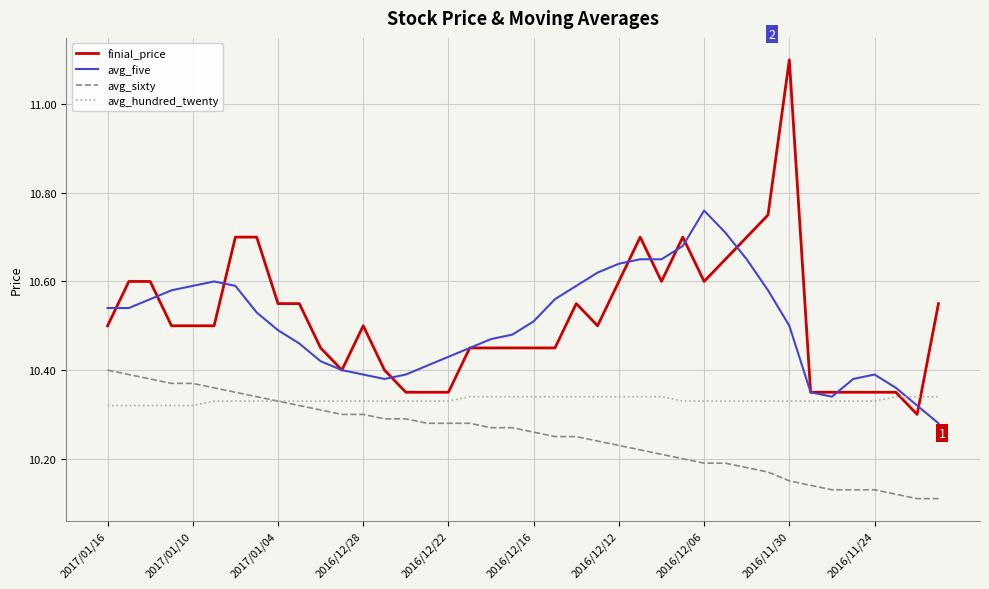

List the series in order of their peak value, highest first.

finial_price, avg_five, avg_sixty, avg_hundred_twenty